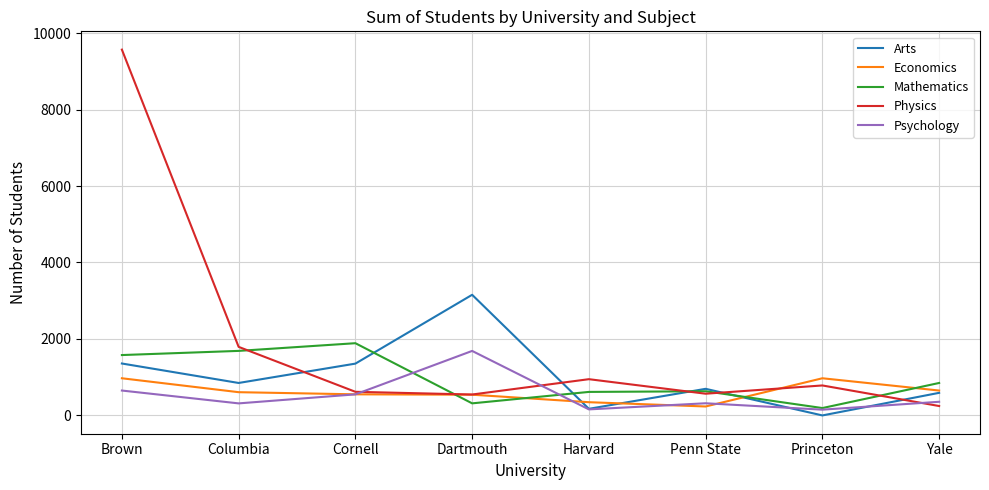

In Mathematics, how many points are lower than both neighbors (excluding endpoints)?

2